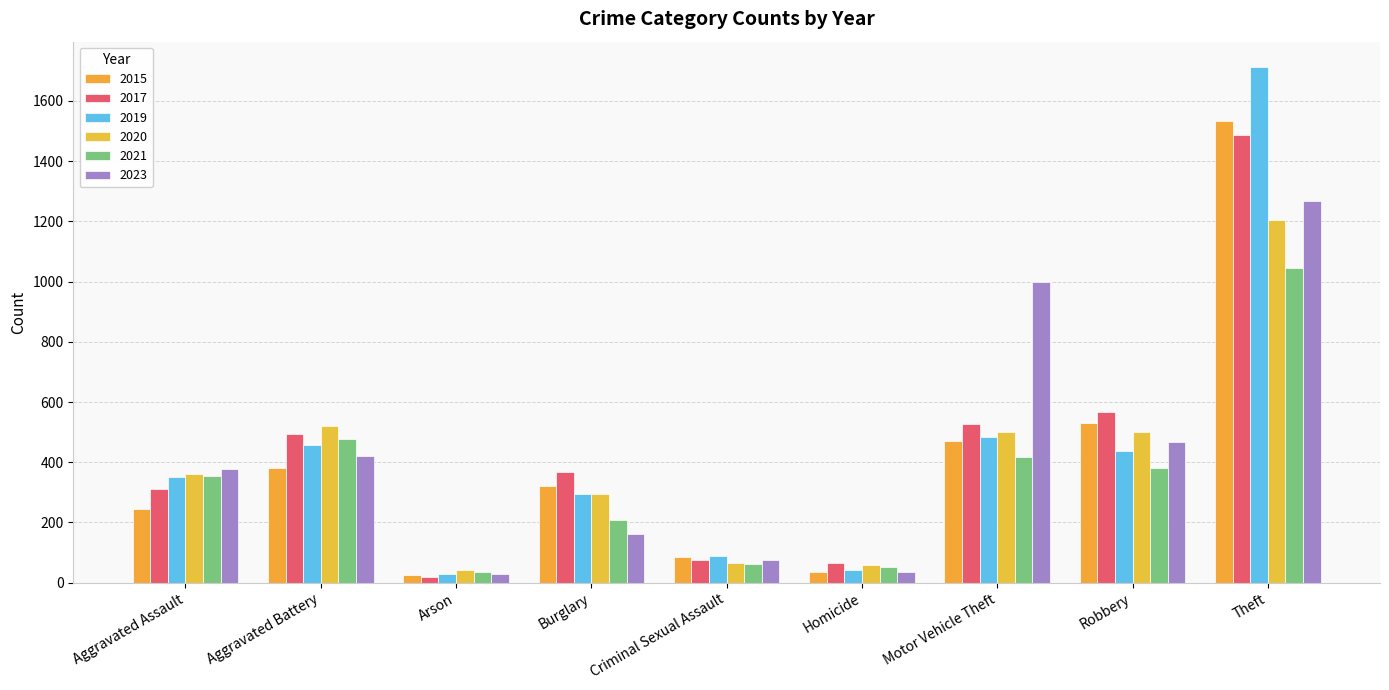

Reading left to right, extract all data points from this chart.

2015: Aggravated Assault=246	Aggravated Battery=380	Arson=26	Burglary=321	Criminal Sexual Assault=87	Homicide=36	Motor Vehicle Theft=471	Robbery=529	Theft=1534
2017: Aggravated Assault=310	Aggravated Battery=495	Arson=20	Burglary=368	Criminal Sexual Assault=75	Homicide=66	Motor Vehicle Theft=527	Robbery=566	Theft=1487
2019: Aggravated Assault=352	Aggravated Battery=458	Arson=28	Burglary=295	Criminal Sexual Assault=89	Homicide=42	Motor Vehicle Theft=484	Robbery=438	Theft=1711
2020: Aggravated Assault=362	Aggravated Battery=520	Arson=43	Burglary=293	Criminal Sexual Assault=67	Homicide=60	Motor Vehicle Theft=502	Robbery=502	Theft=1204
2021: Aggravated Assault=353	Aggravated Battery=477	Arson=34	Burglary=208	Criminal Sexual Assault=61	Homicide=53	Motor Vehicle Theft=418	Robbery=381	Theft=1044
2023: Aggravated Assault=377	Aggravated Battery=422	Arson=30	Burglary=163	Criminal Sexual Assault=77	Homicide=36	Motor Vehicle Theft=1000	Robbery=467	Theft=1267